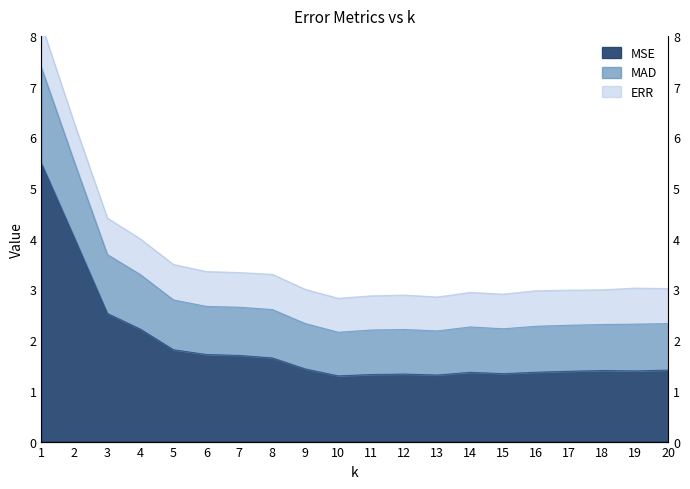

Is the value of MAD at 7 greater than the value of MSE at 11?

Yes